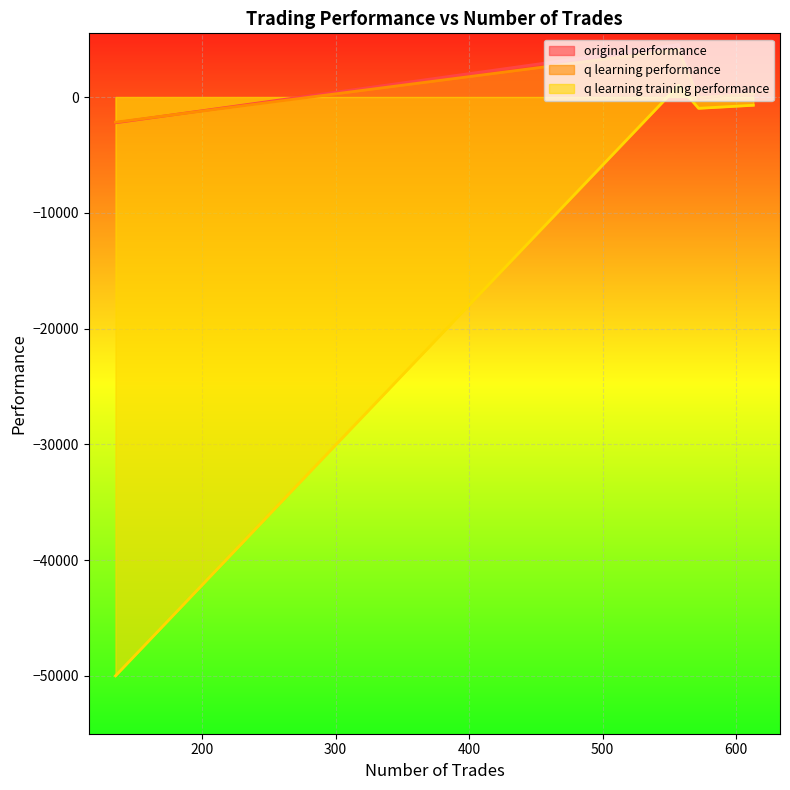

What is the sum of the q learning performance values at 557 and 572?

4016.9